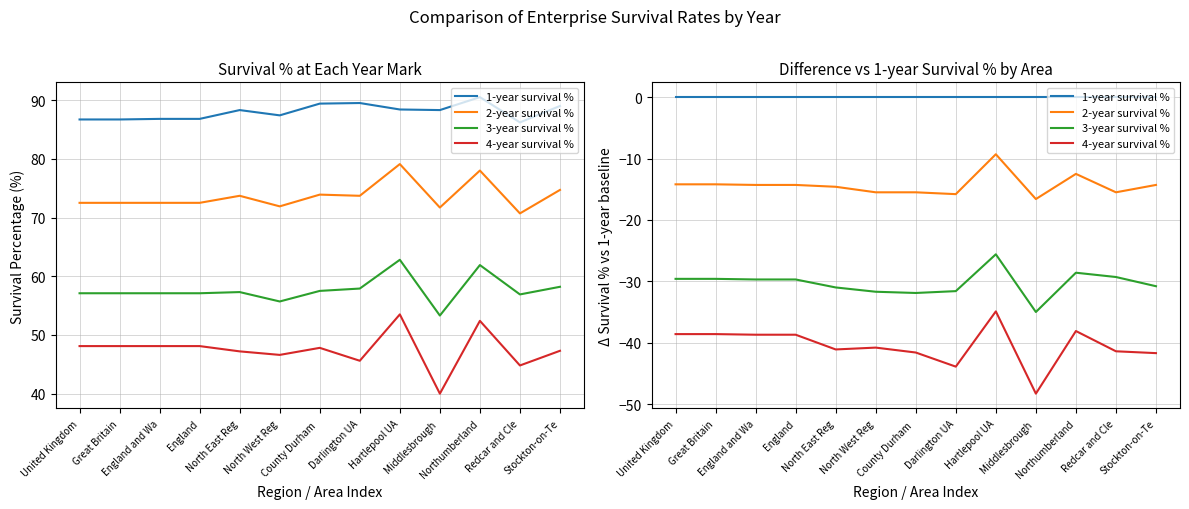

True or false: 4-year survival % and 1-year survival % intersect in this chart.

False